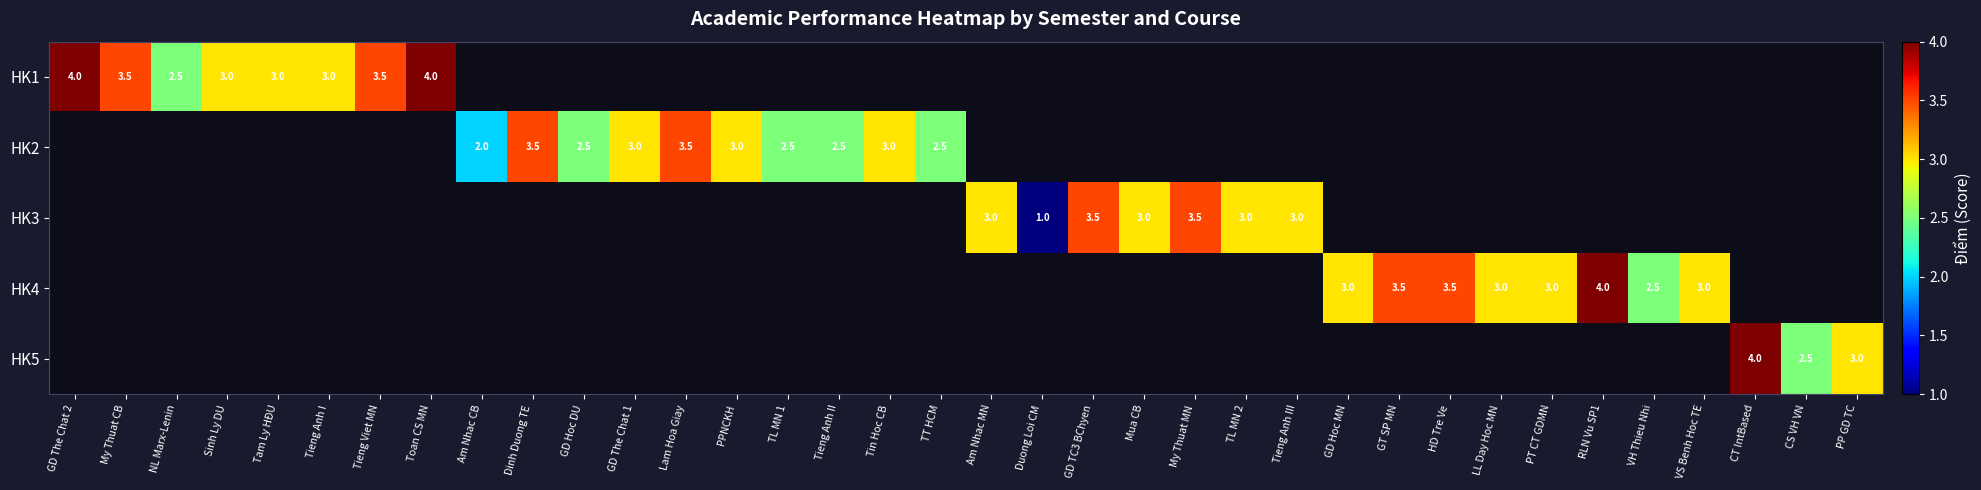

True or false: HK4 has a value of 3.9 at VH Thieu Nhi.

False